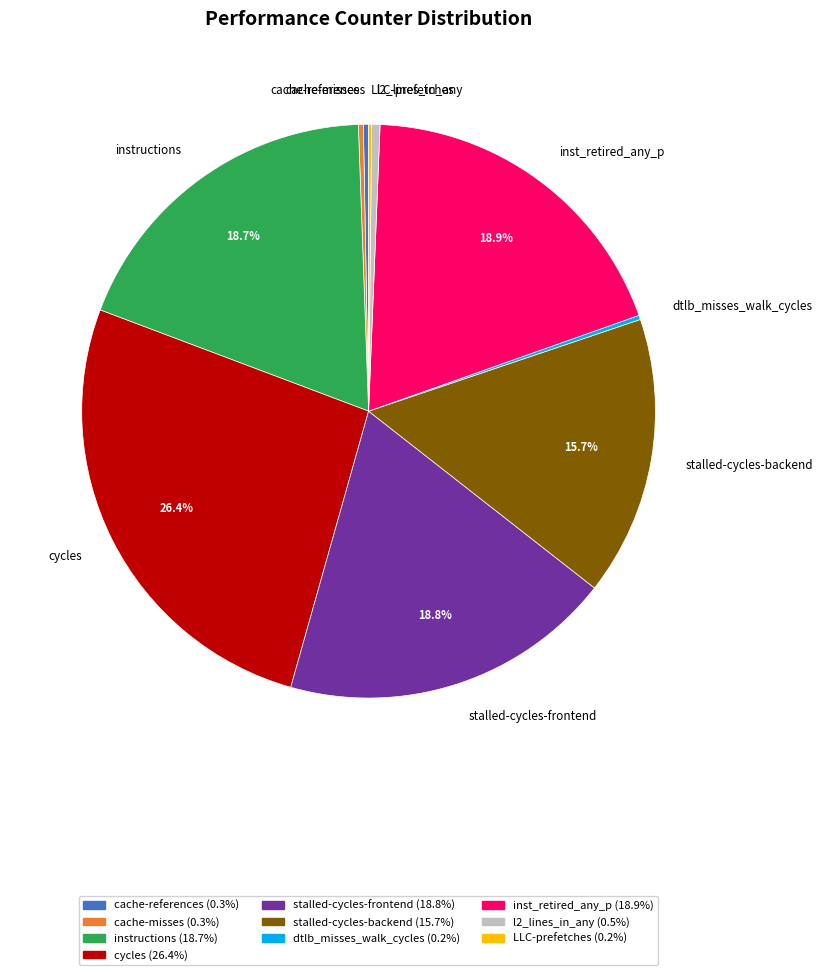

Between cycles and stalled-cycles-frontend, which is larger?

cycles